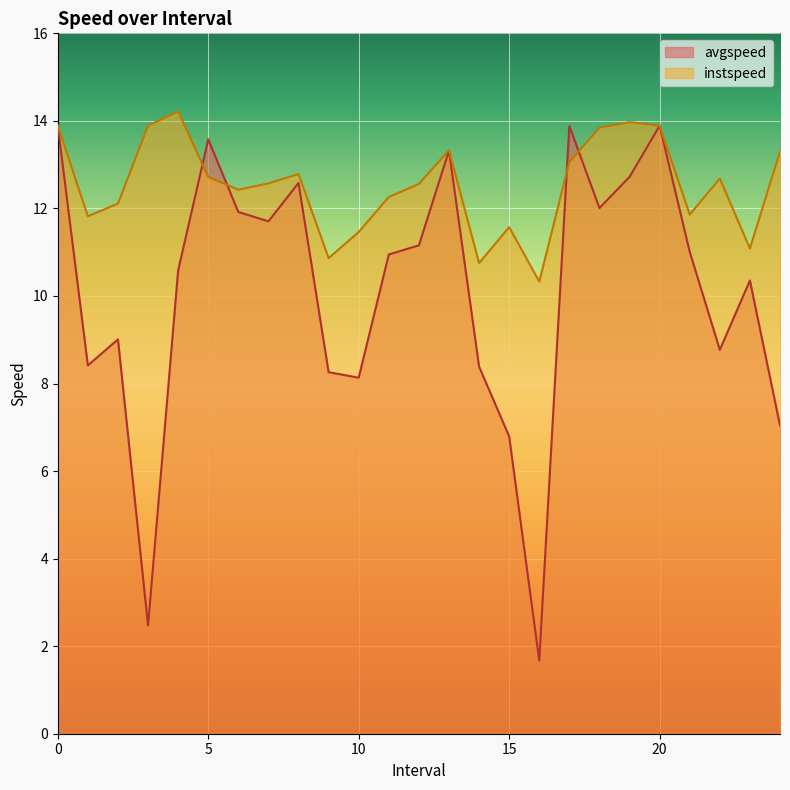

How many lines are shown in the chart?

2